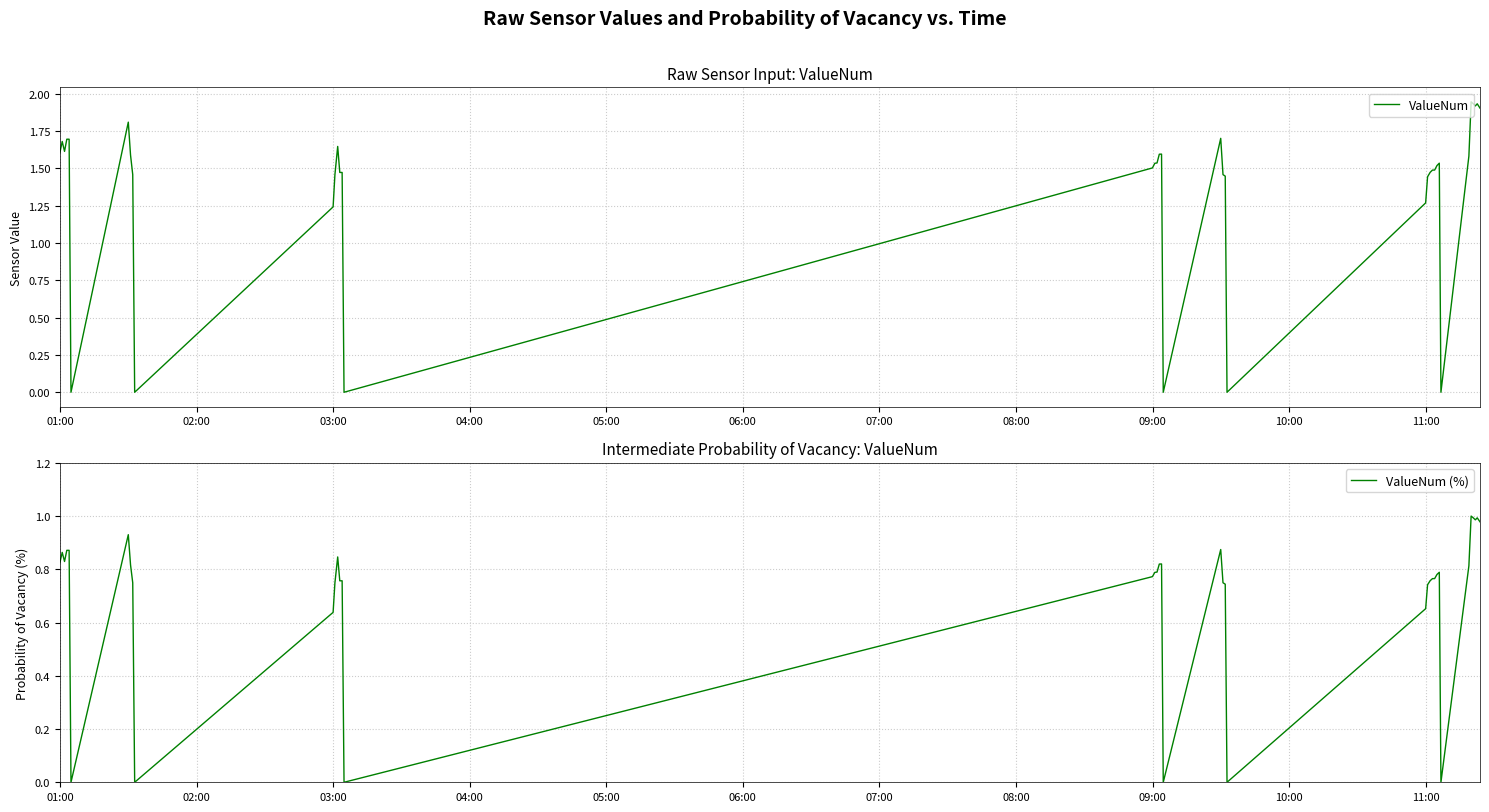

In ValueNum (%), how many points are higher than both neighbors (excluding endpoints)?

8